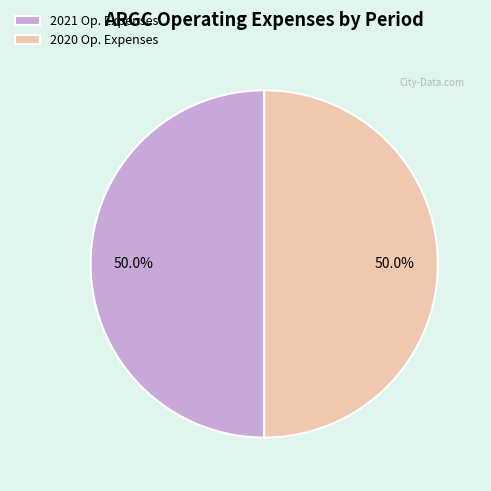

Do 2021 Op. Expenses and 2020 Op. Expenses together represent more than half of the pie?

Yes